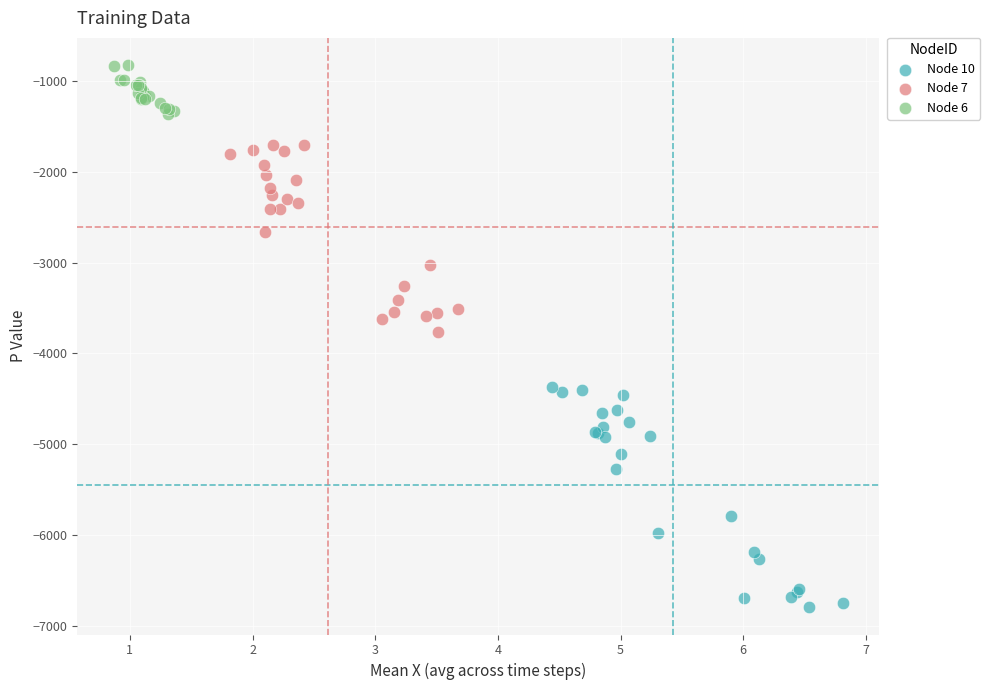

Which series reaches the maximum Y coordinate?

Node 6